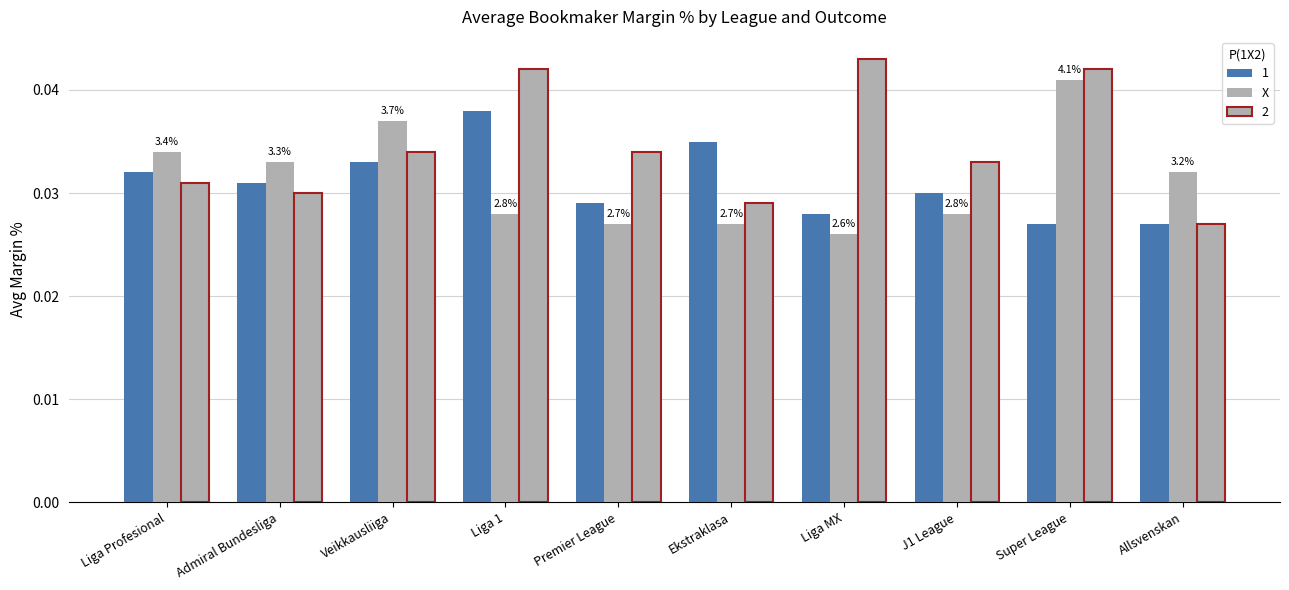

How many categories are shown in the chart?

10